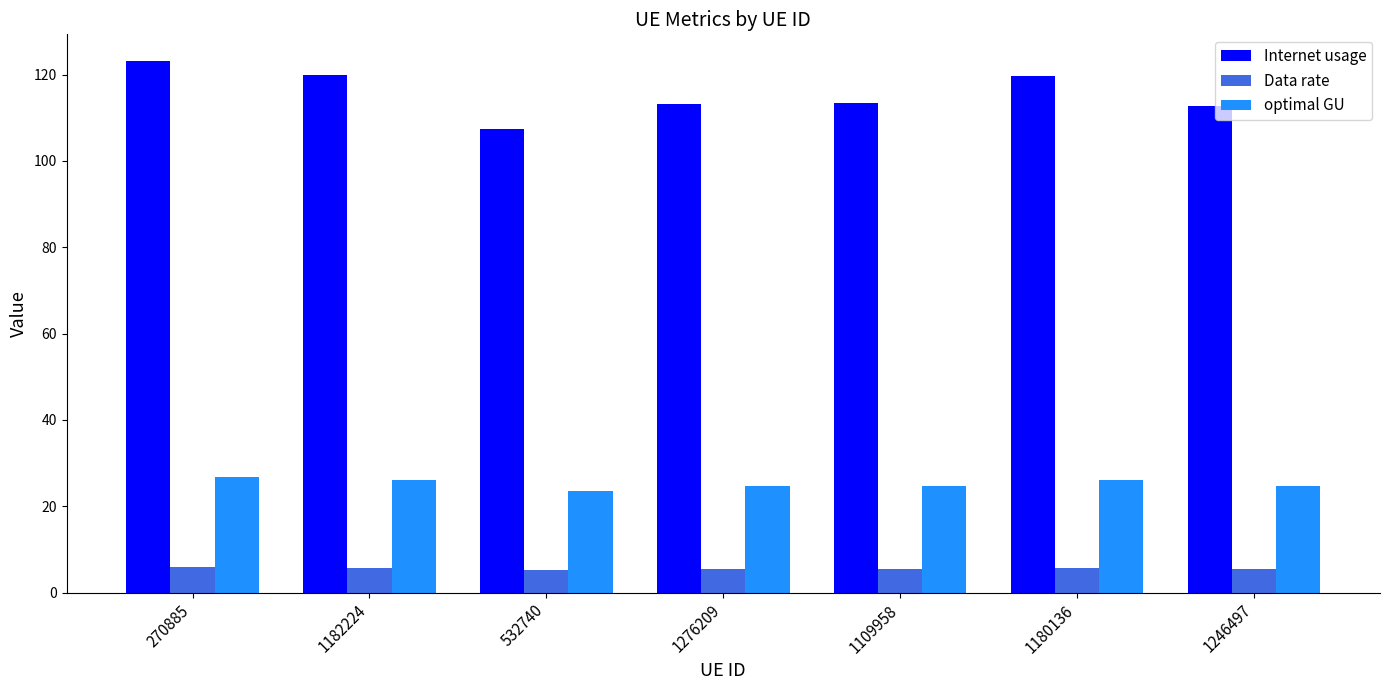

What is the average value of the Internet usage series?

115.6